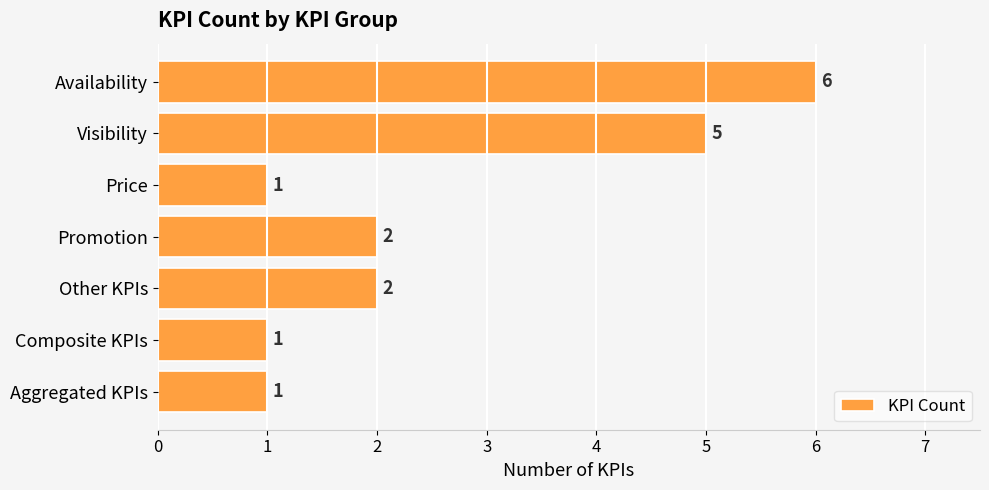

Count the number of categories in the chart.

7